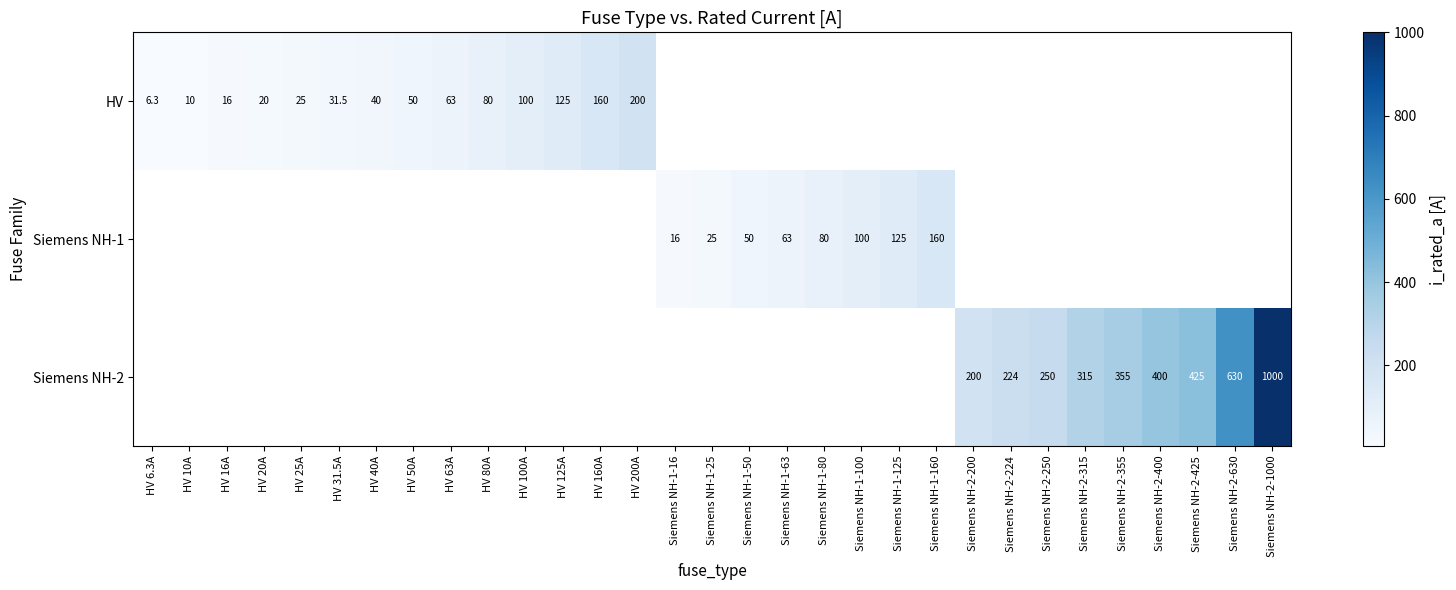

Is it true that Siemens NH-1 equals 50.0 at Siemens NH-1-50?

True